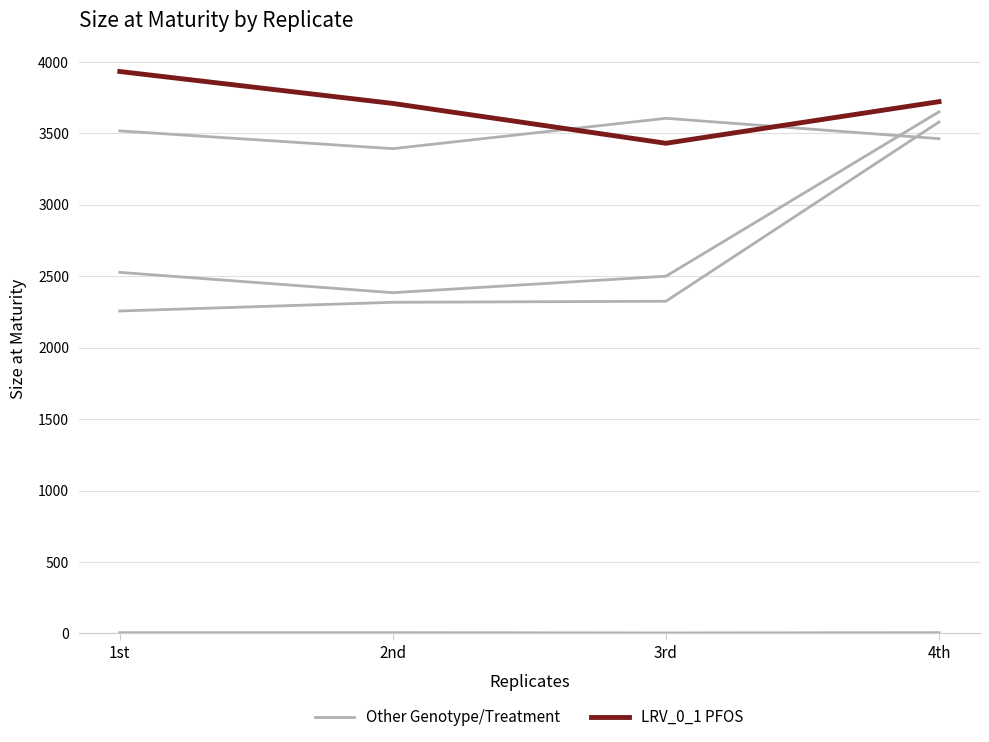

Between 1st and 4th, which is larger?

4th